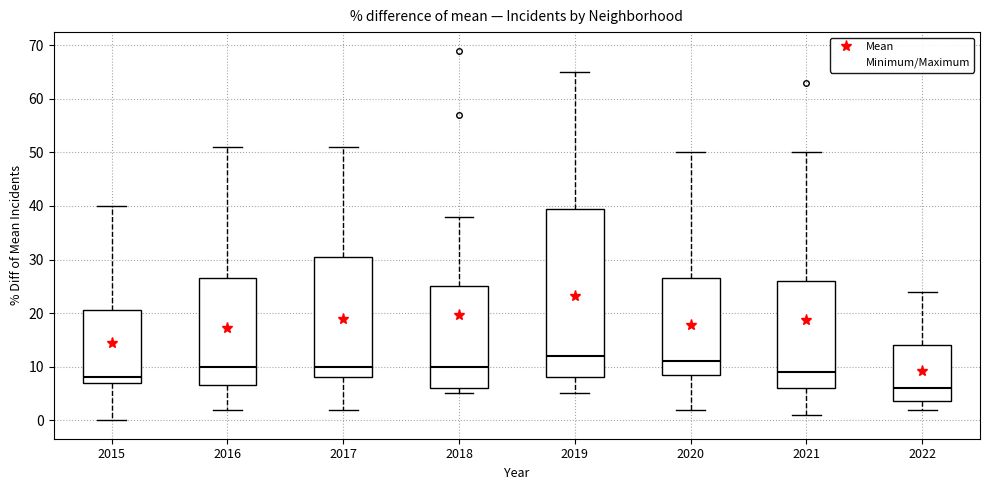

Which box is the tallest, from its lower edge to its upper edge?

2019